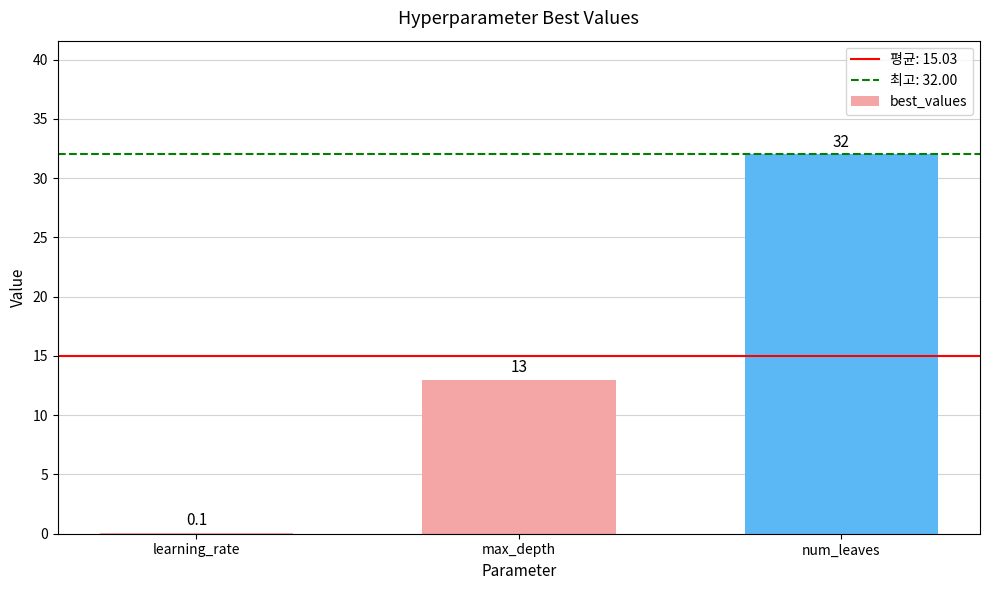

The chart shows a value of 0.1 at learning_rate. True or false?

True